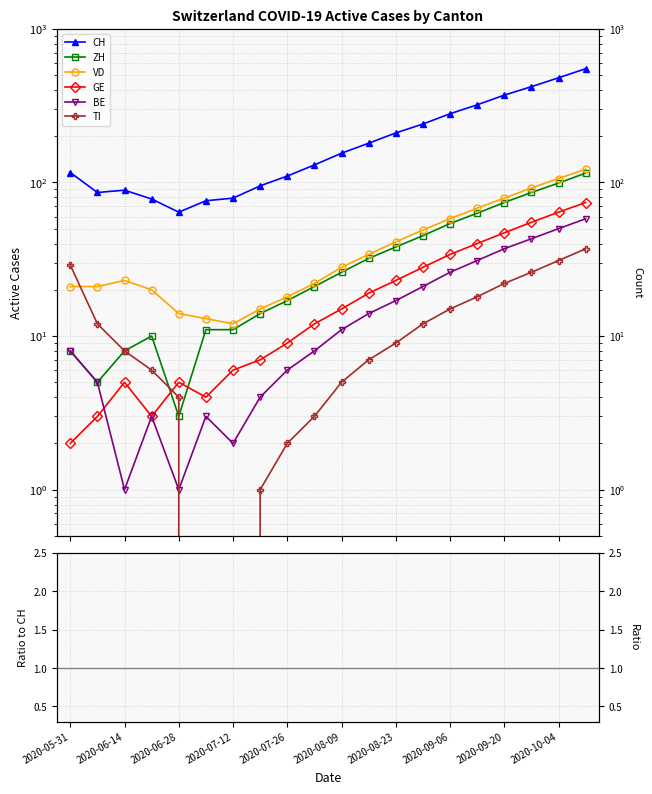

At which category does the chart reach its minimum across all series?

2020-07-05